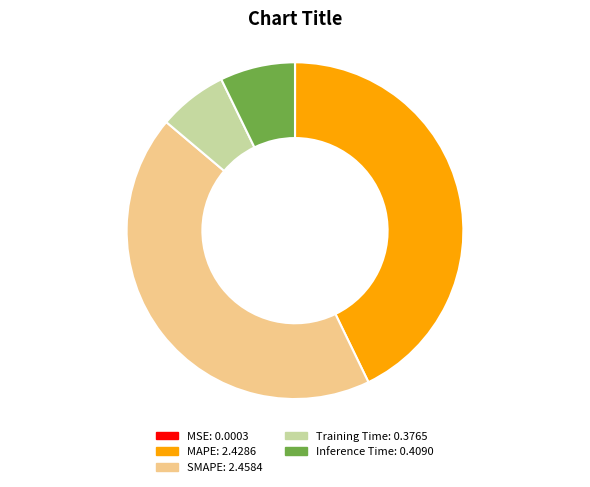

Does any single category account for the majority?

No